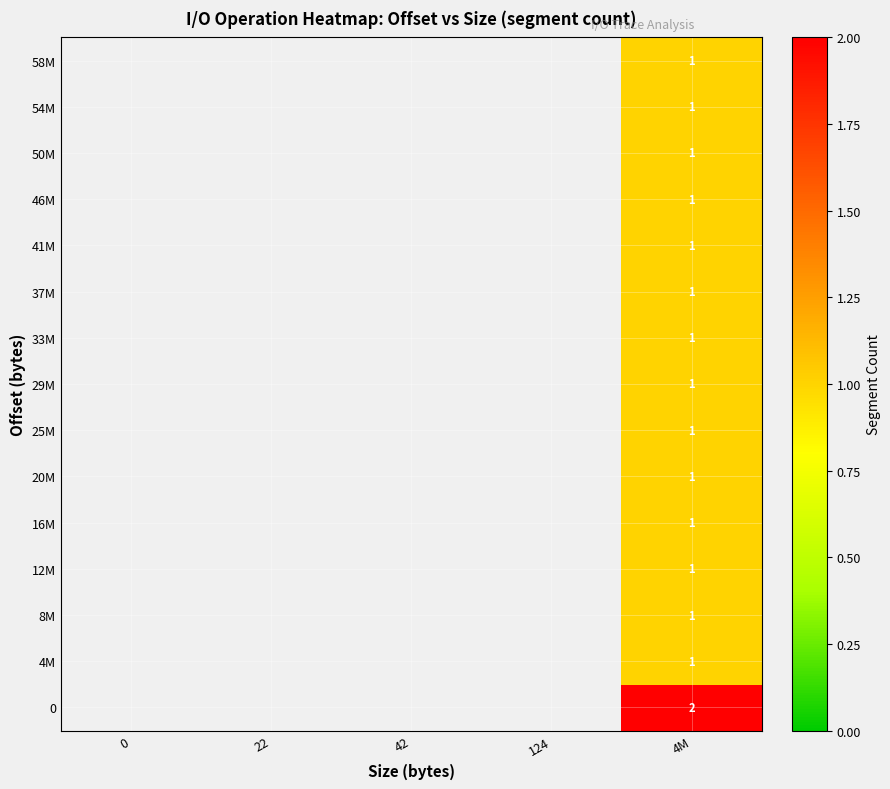

What is the smallest value displayed?

1.0